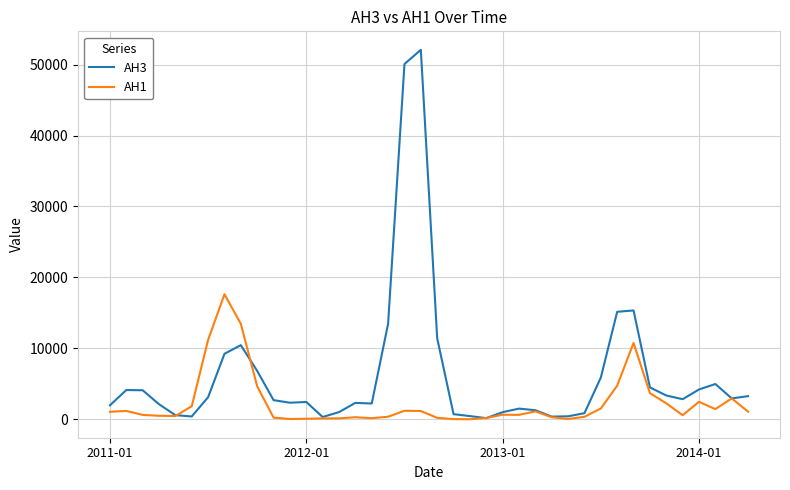

Rank the series by their maximum value, from lowest to highest.

AH1, AH3